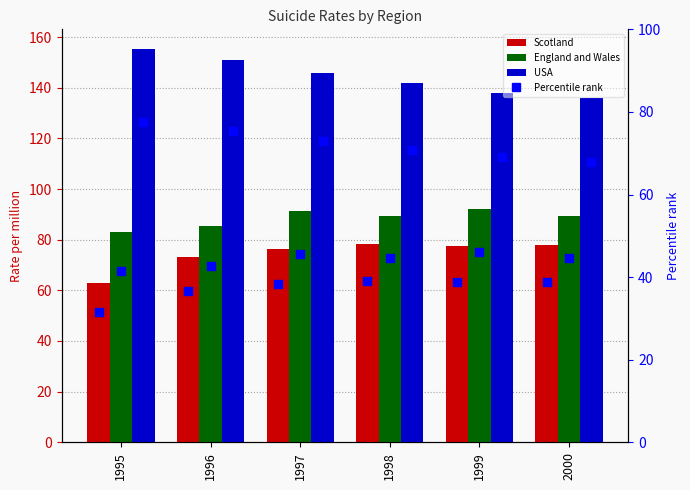

Which series contains the highest Y value?

USA